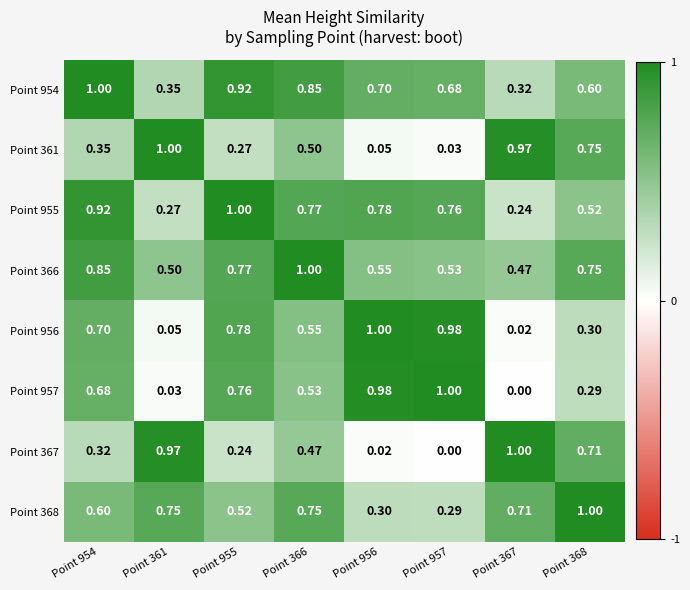

Is the value of Point 957 at Point 367 greater than the value of Point 367 at Point 366?

No